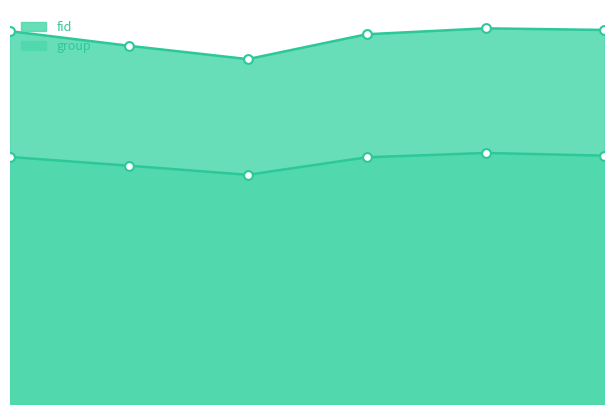

What are all the series names shown in the legend?

fid, group